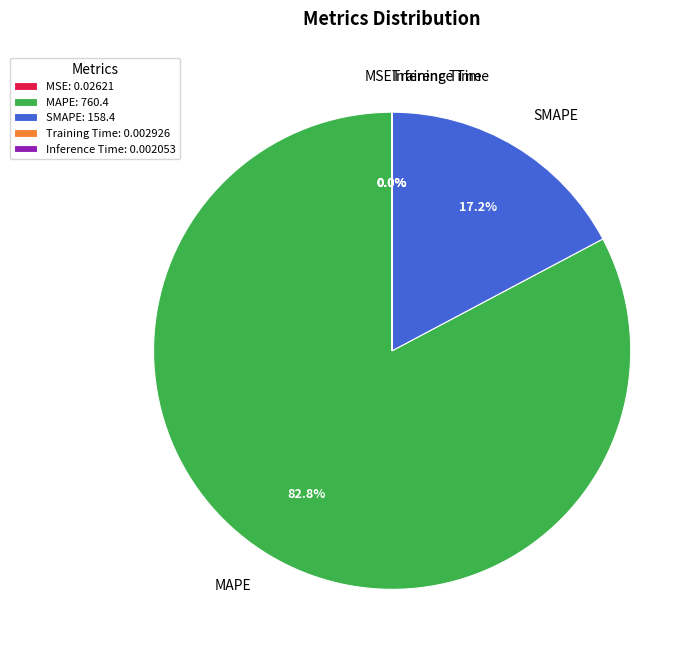

Is MAPE the majority of the pie?

Yes